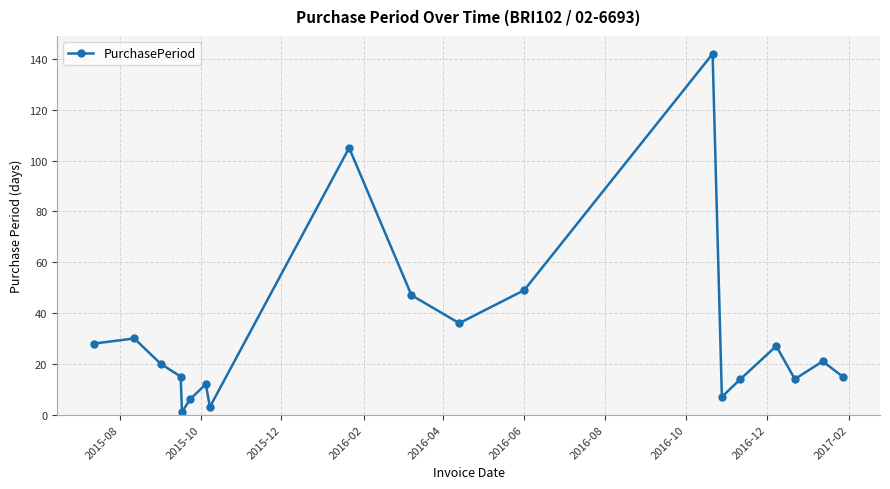

How many data points are less than 20?

9